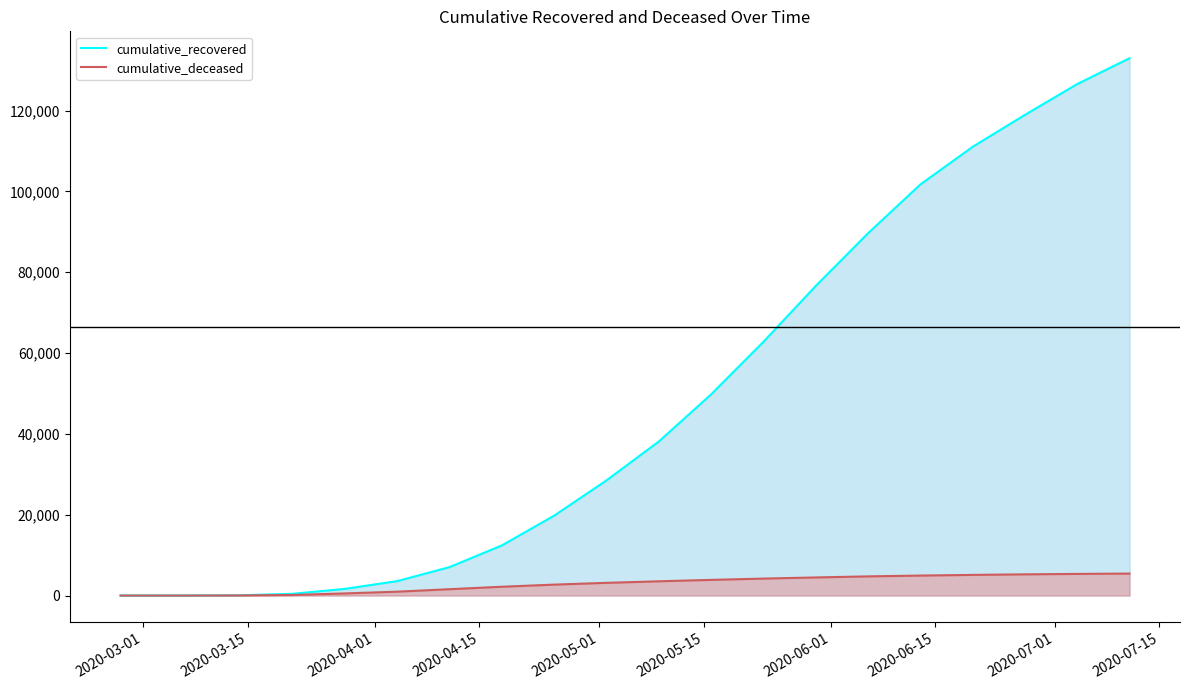

Which series has the largest range (max minus min)?

cumulative_recovered